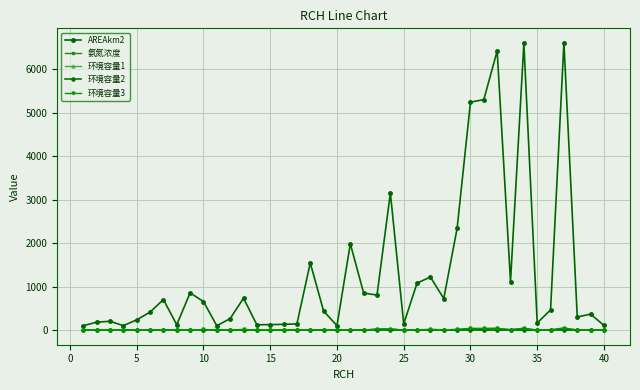

At how many categories does at least one series exceed 5726?

3